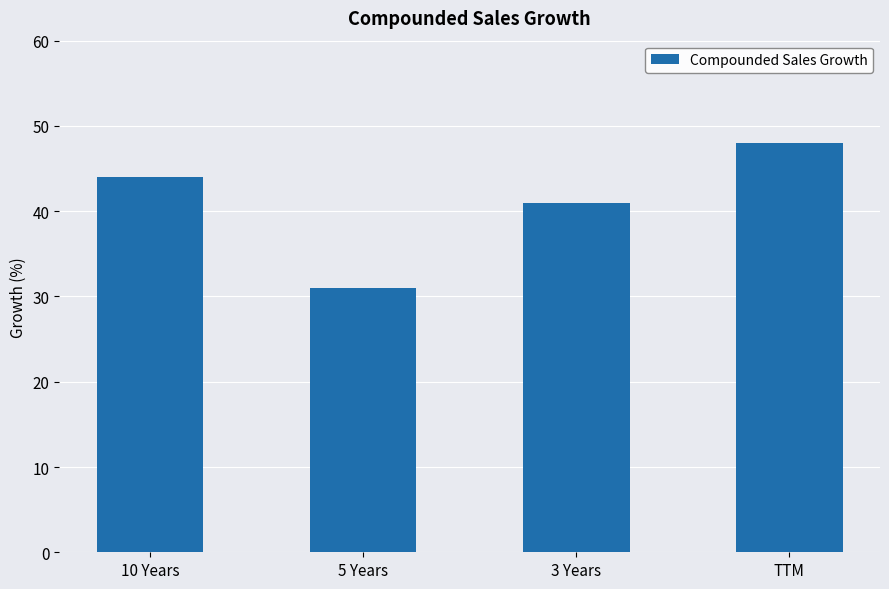

What is the difference between the values at 3 Years and 5 Years?

10